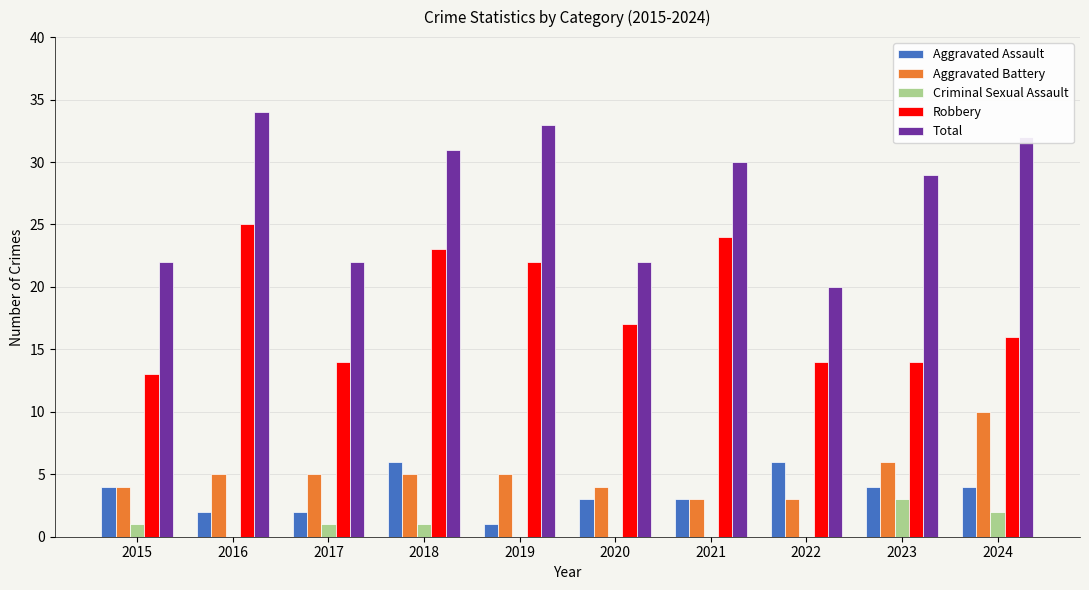

True or false: Aggravated Assault has a value of 1 at 2024.

False